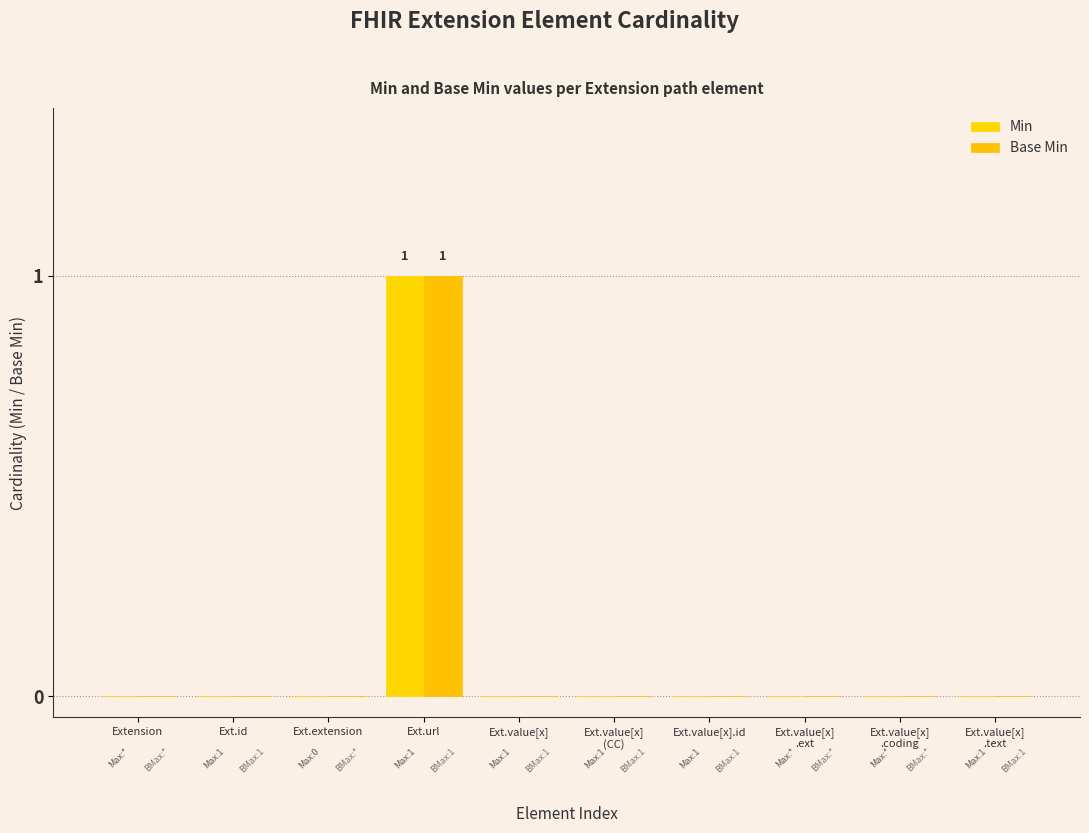

Is it true that Min equals -1 at Ext.id?

False